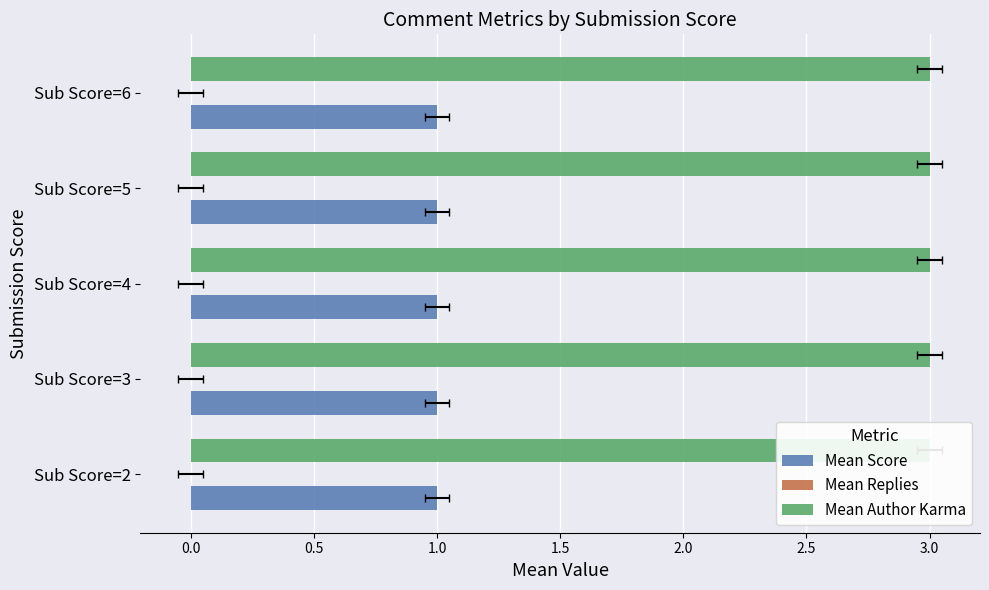

Is the value of Mean Author Karma at 3 greater than the value of Mean Score at 2?

Yes